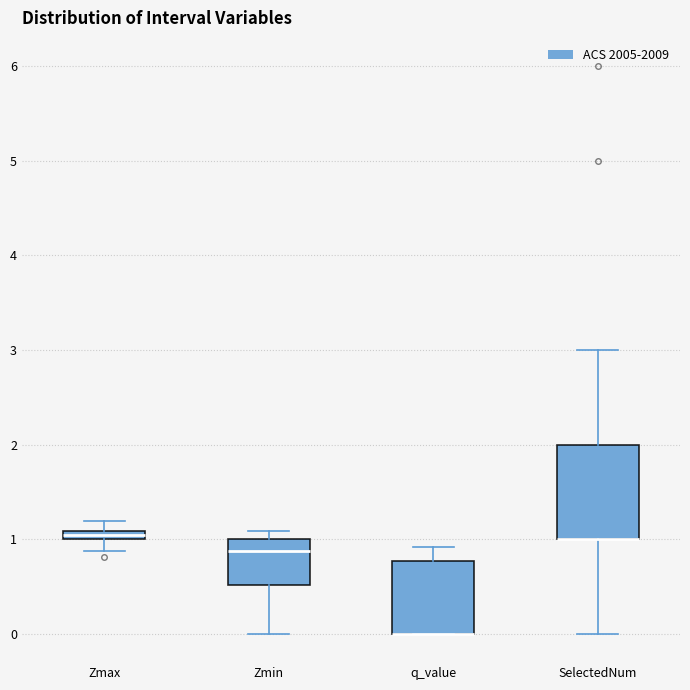

Comparing the boxes themselves (not the whiskers), which one is the tallest?

SelectedNum